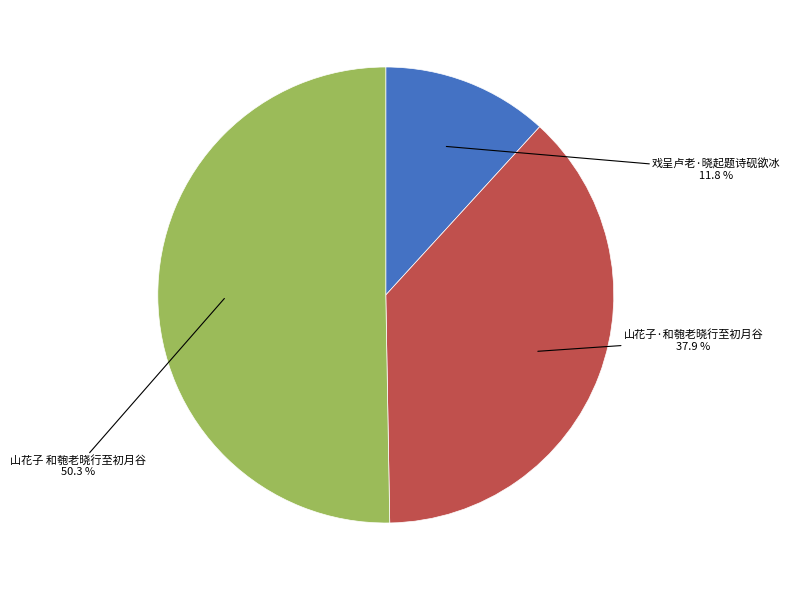

What portion of the pie excludes 戏呈卢老·晓起题诗砚欲冰?

88.2%